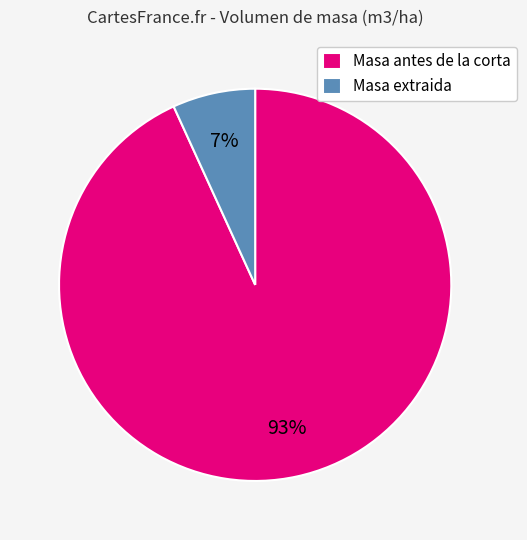

To the nearest percent, what portion does Masa extraida represent?

7%